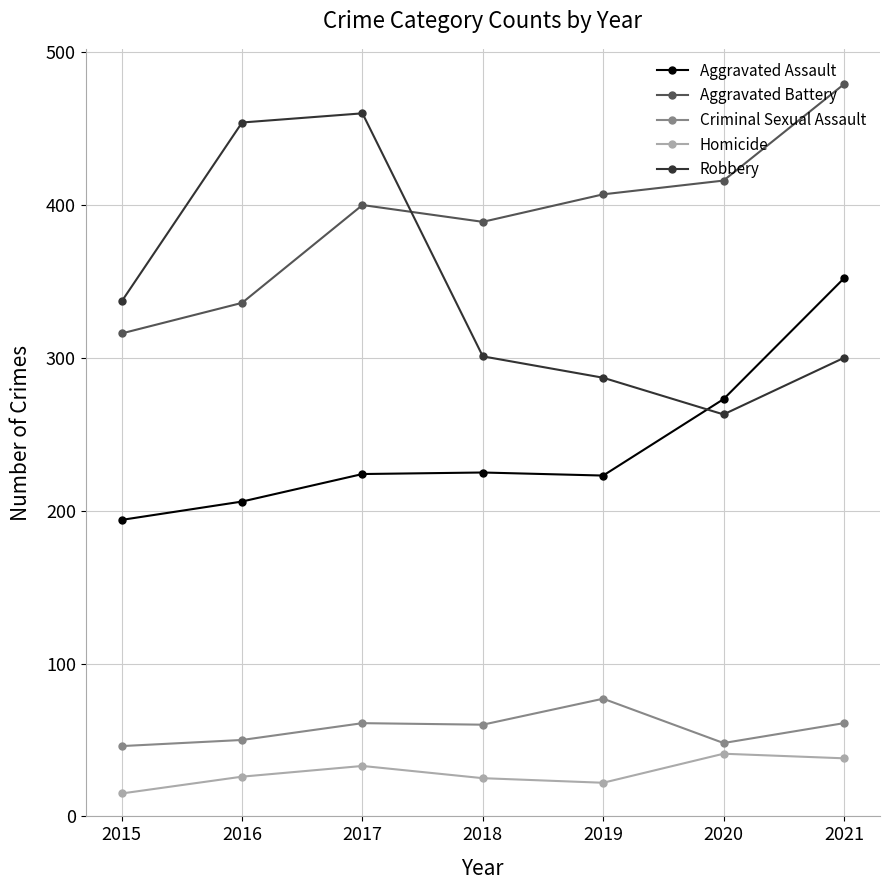

Which label corresponds to the largest value in the chart?

2021